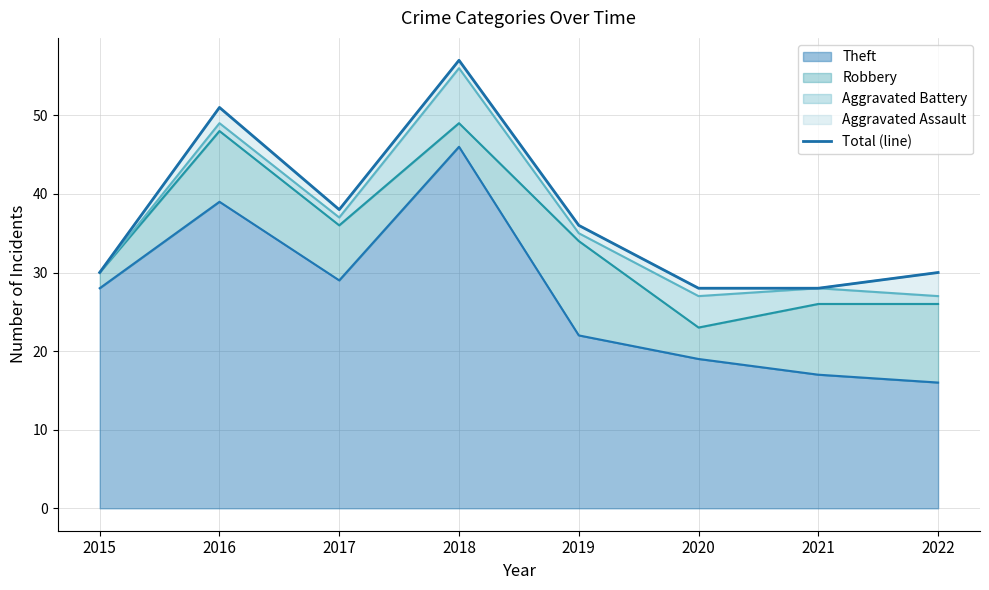

What is the maximum value shown in the chart?

57